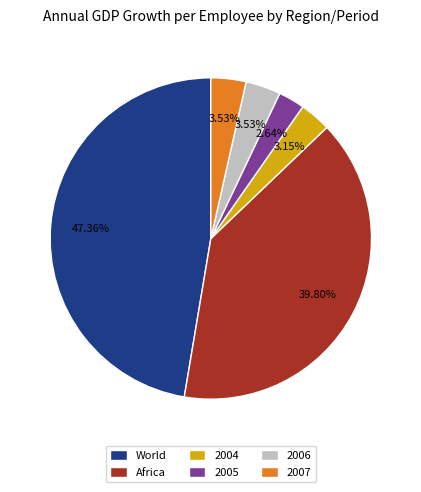

Which category has the biggest portion of the pie?

World